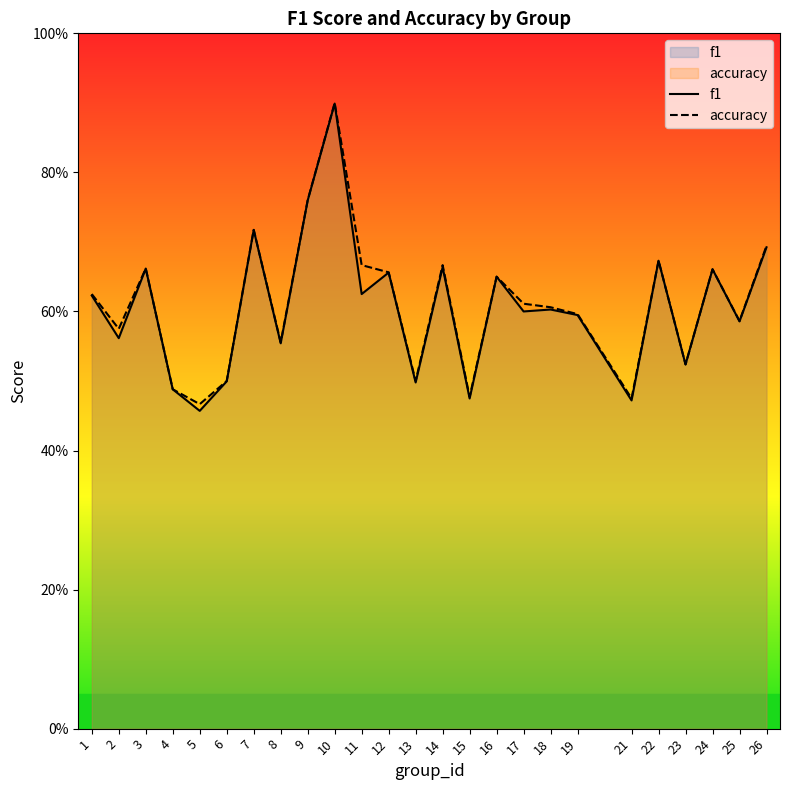

True or false: f1 and accuracy cross at least once.

False